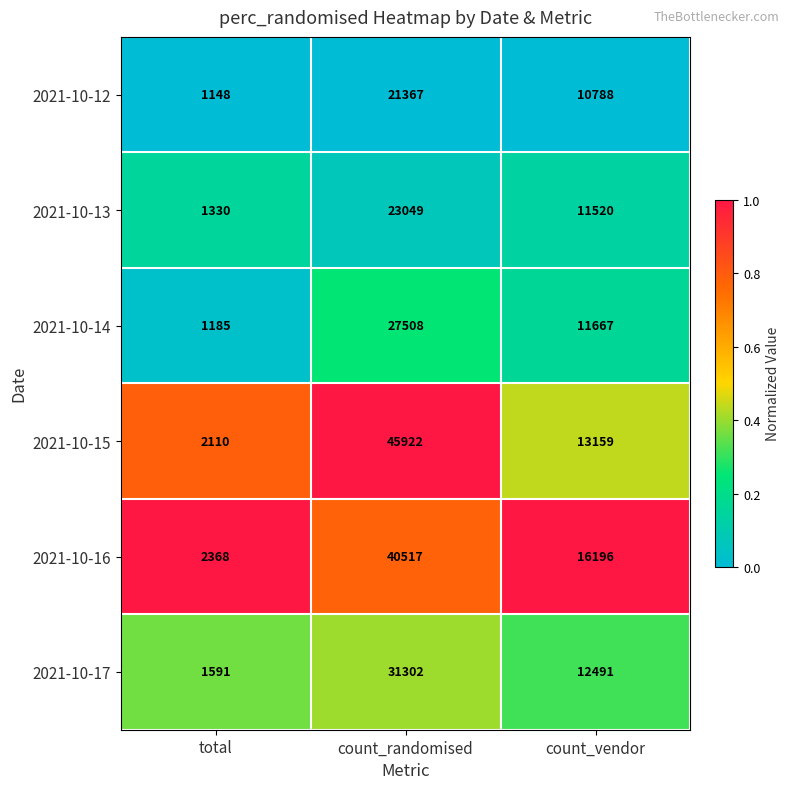

What is the total value across all series at total?

9732